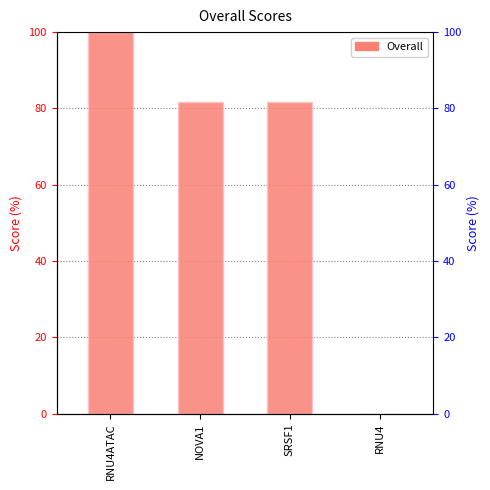

Which label corresponds to the largest value in the chart?

RNU4ATAC